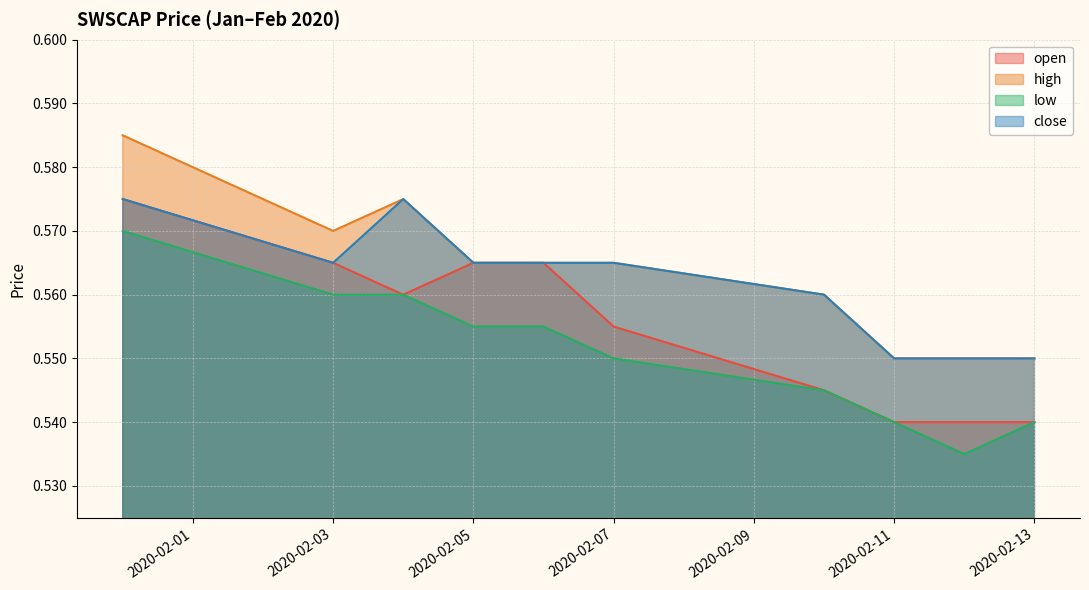

What is the label of the 7th point from the left?

2020-02-10